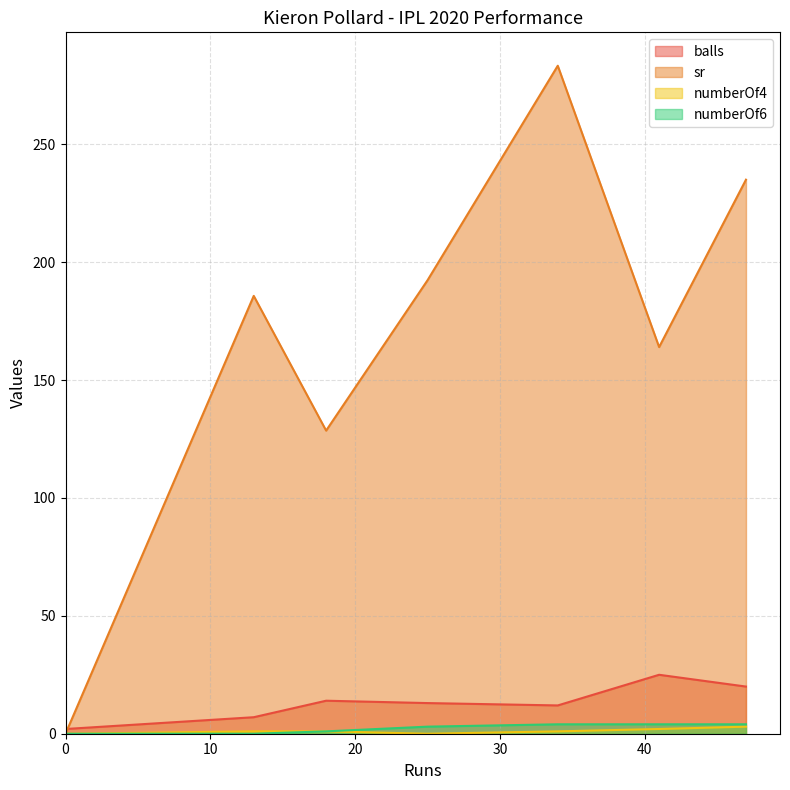

What is the average value of the numberOf4 series?

1.1